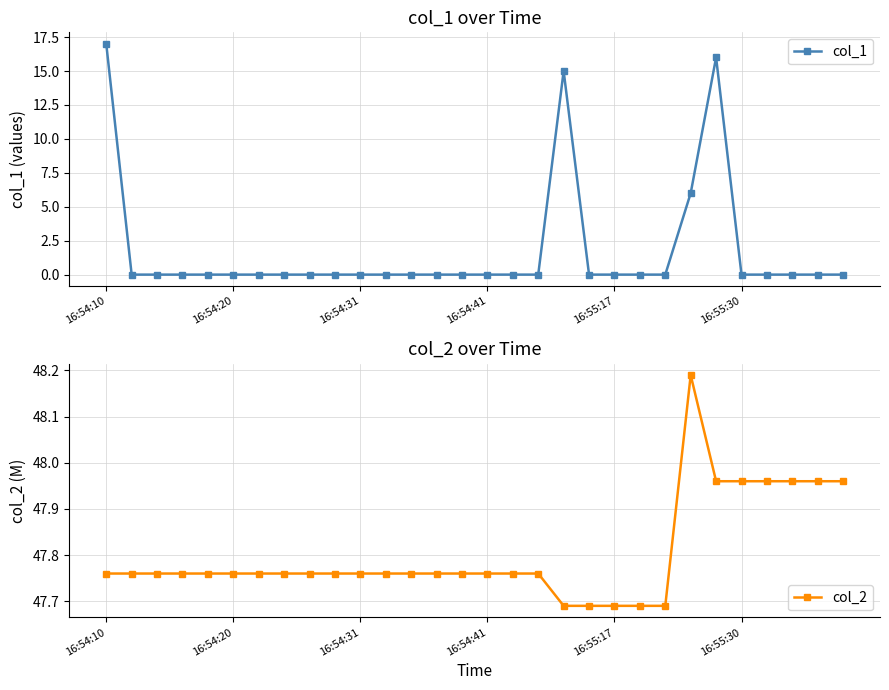

What is the value of the col_1 point at the 1st from the left?

17.0